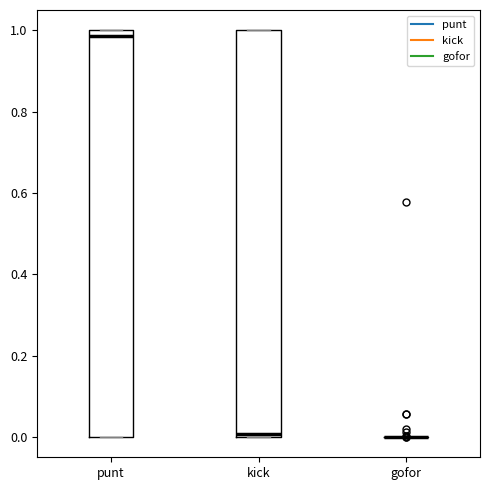

Reading left to right, read every box against the y-axis: the position of its median line, the range the box covers, and the ends of its whiskers. The values are not printed on the chart, so give them approximately, as read against the axis.

punt: median 0.98, box 0.00 to 1.00, whiskers 0.00 to 1.00
kick: median 0.00 (just above the box's lower edge), box 0.00 to 1.00, whiskers 0.00 to 1.00
gofor: box collapsed to a line at 0.00, whiskers 0.00 to 0.00